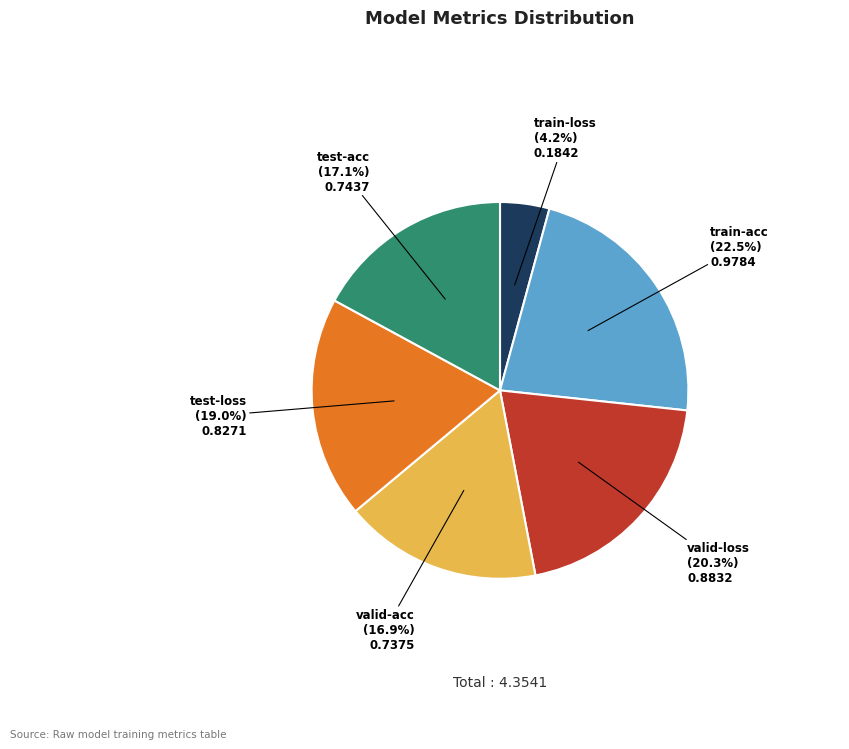

How many slices are in this pie chart?

6